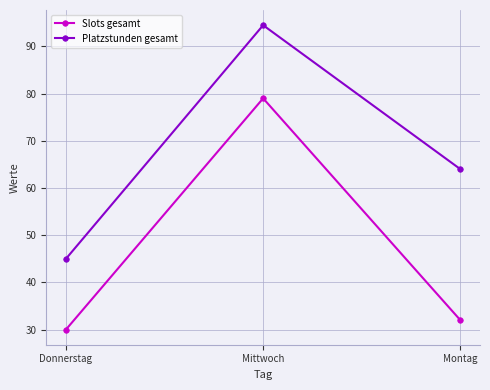

What are all the series names shown in the legend?

Slots gesamt, Platzstunden gesamt